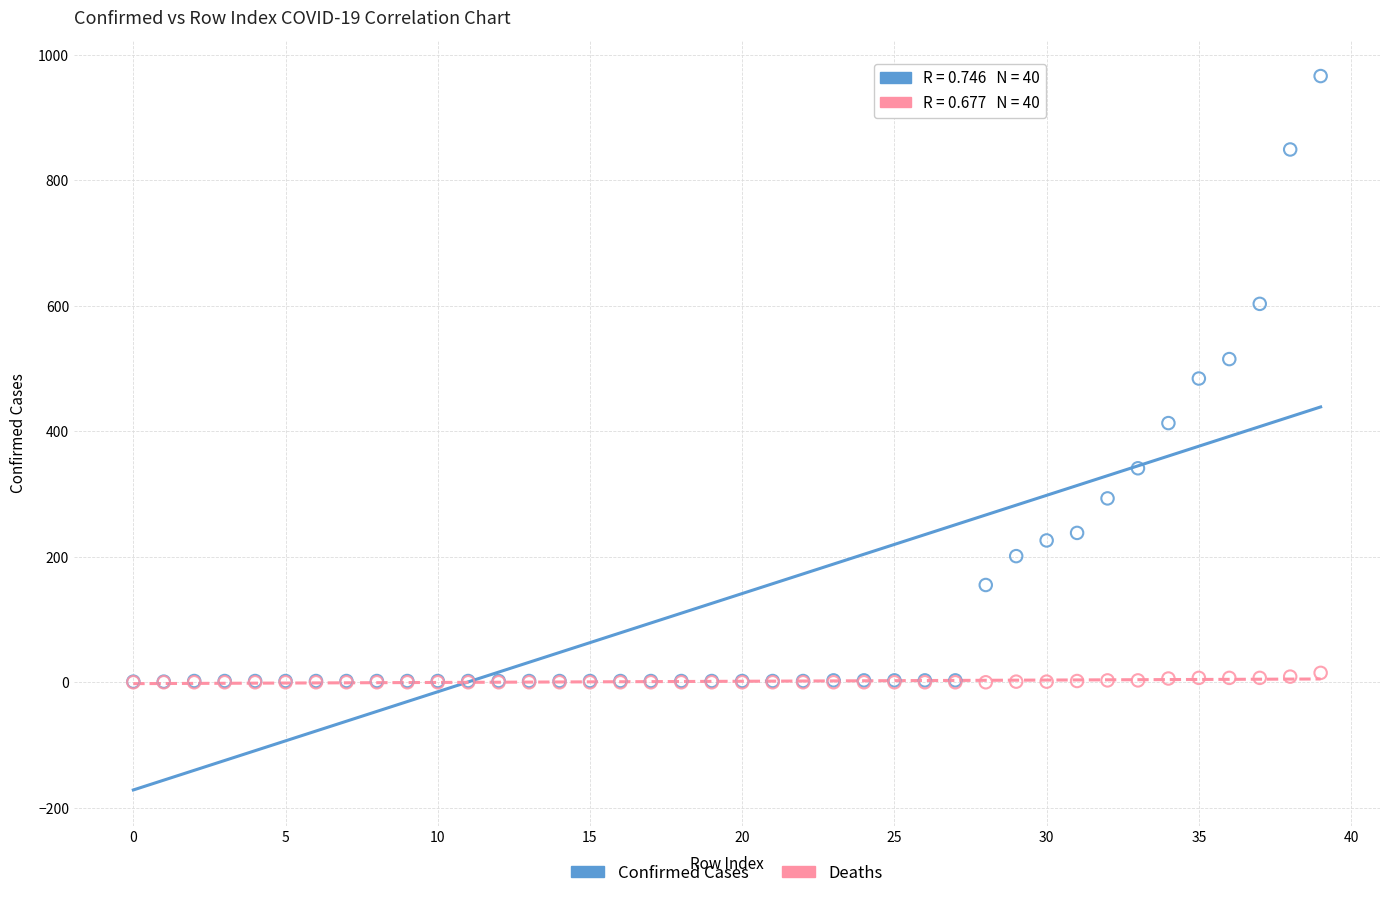

Which series contains the highest Y value?

Confirmed Cases